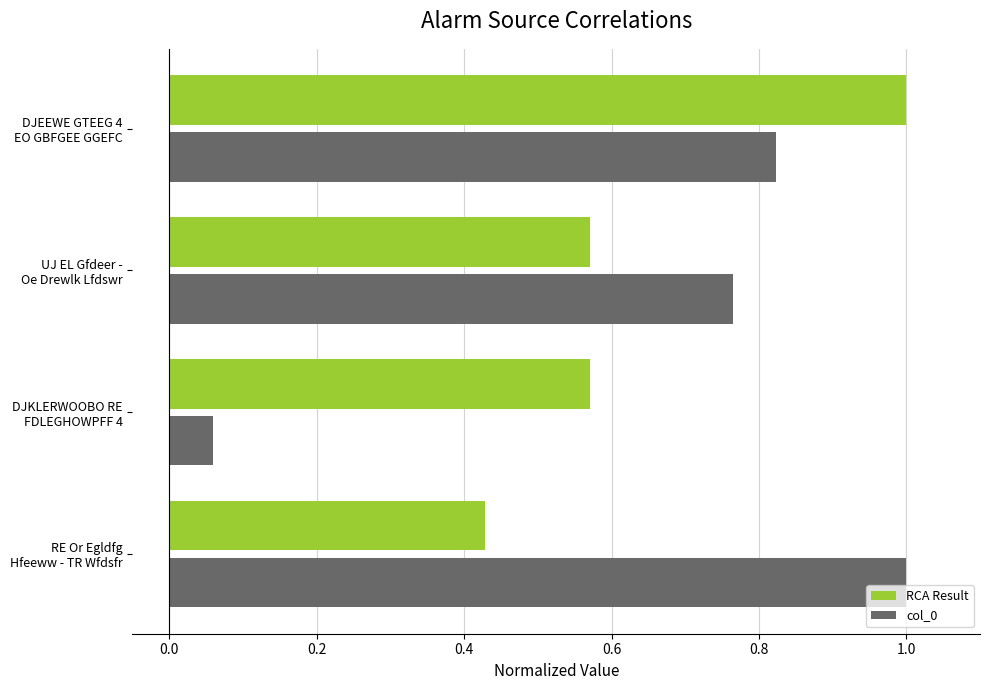

Which series has the widest spread of values?

col_0